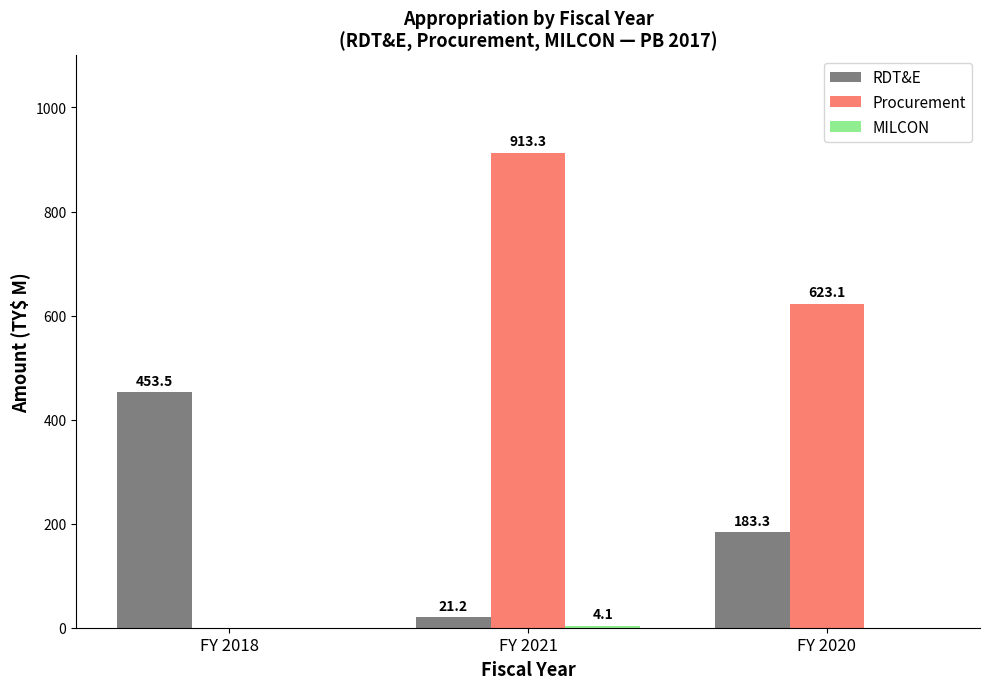

Does the chart contain stacked bars?

No